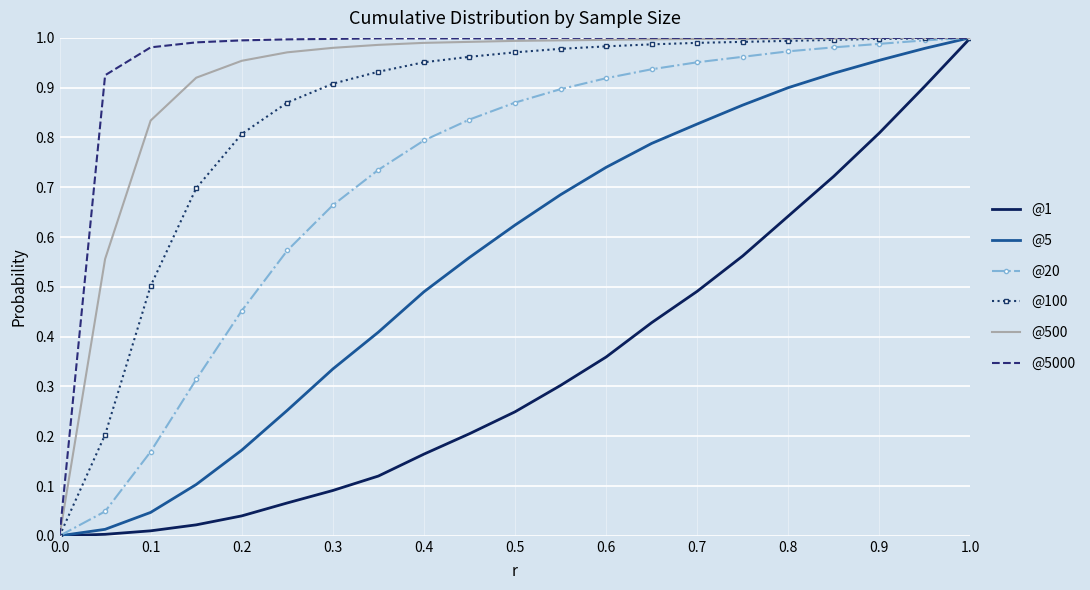

How many positive values does the @5 series have?

20